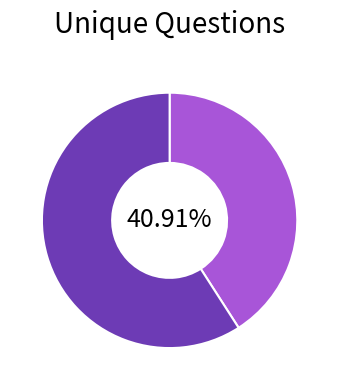

Does any single category account for the majority?

Yes